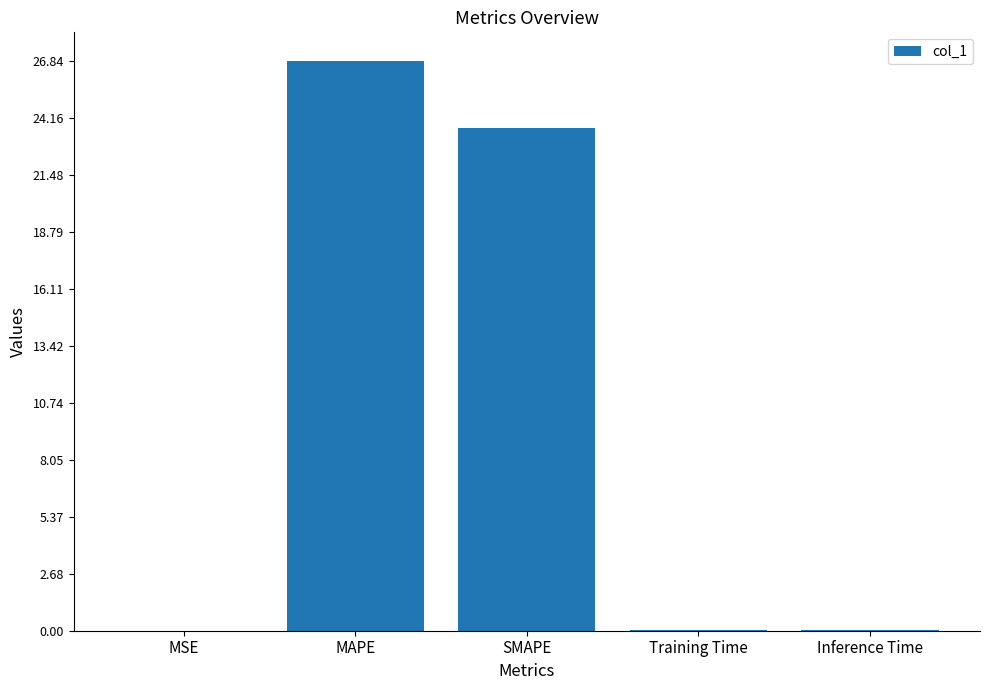

Does the chart contain stacked bars?

No